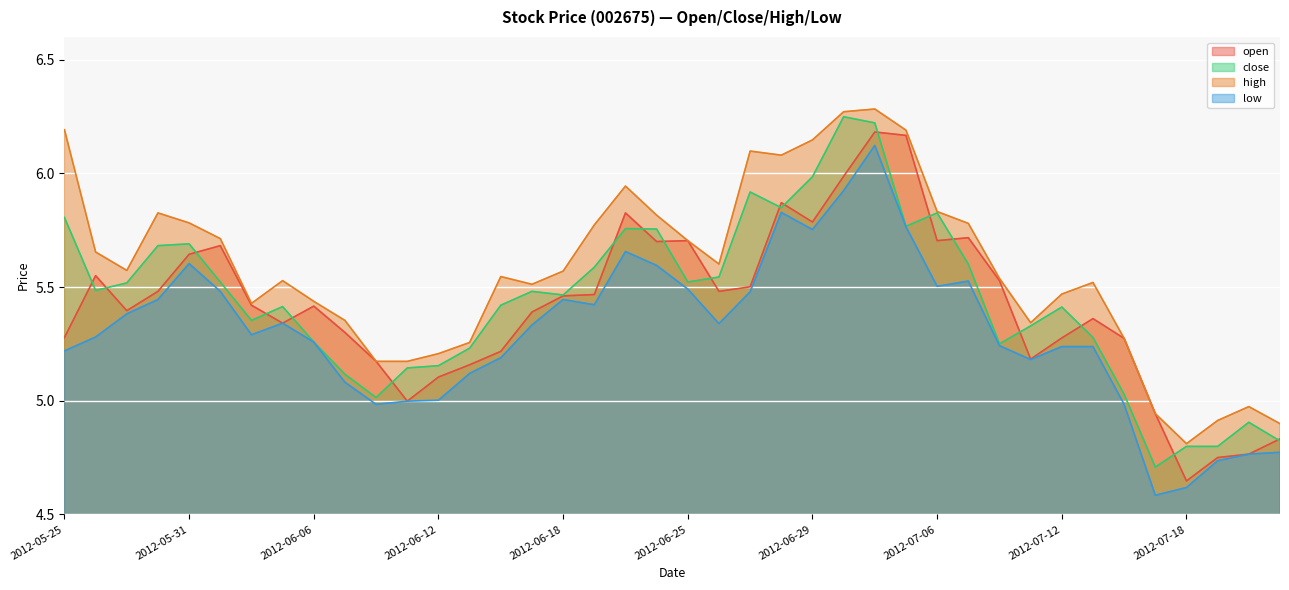

What is the difference between the second highest and second lowest values in the low series?

1.3